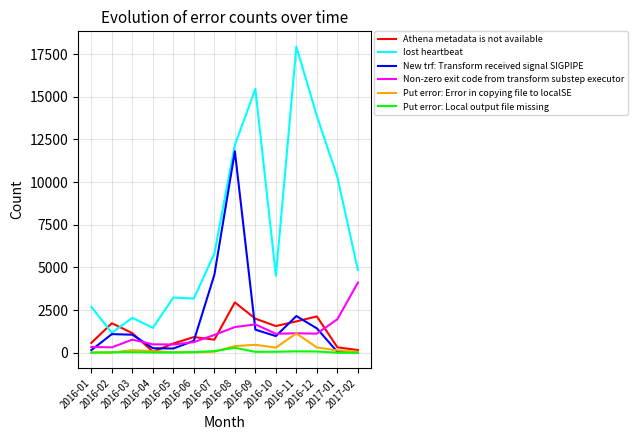

Does the chart display data point markers on the line(s)?

No